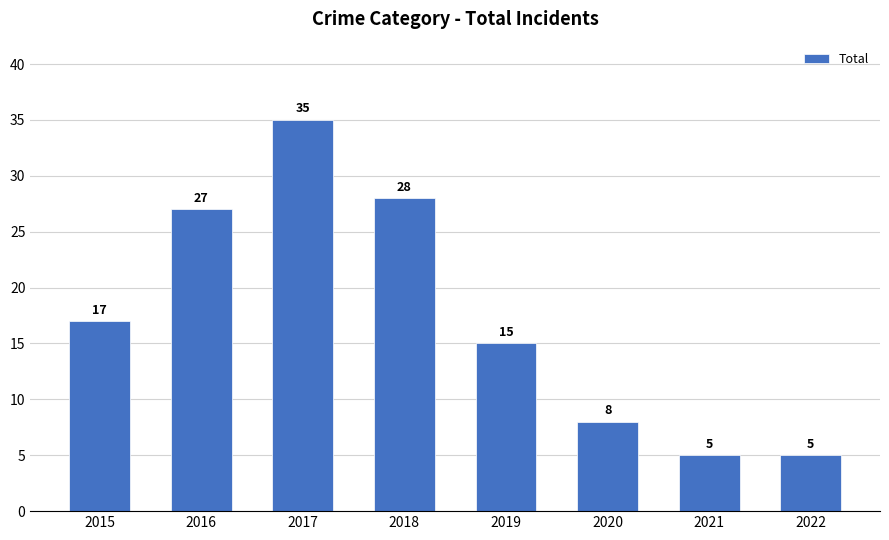

Reading left to right, extract all data points from this chart.

17	27	35	28	15	8	5	5